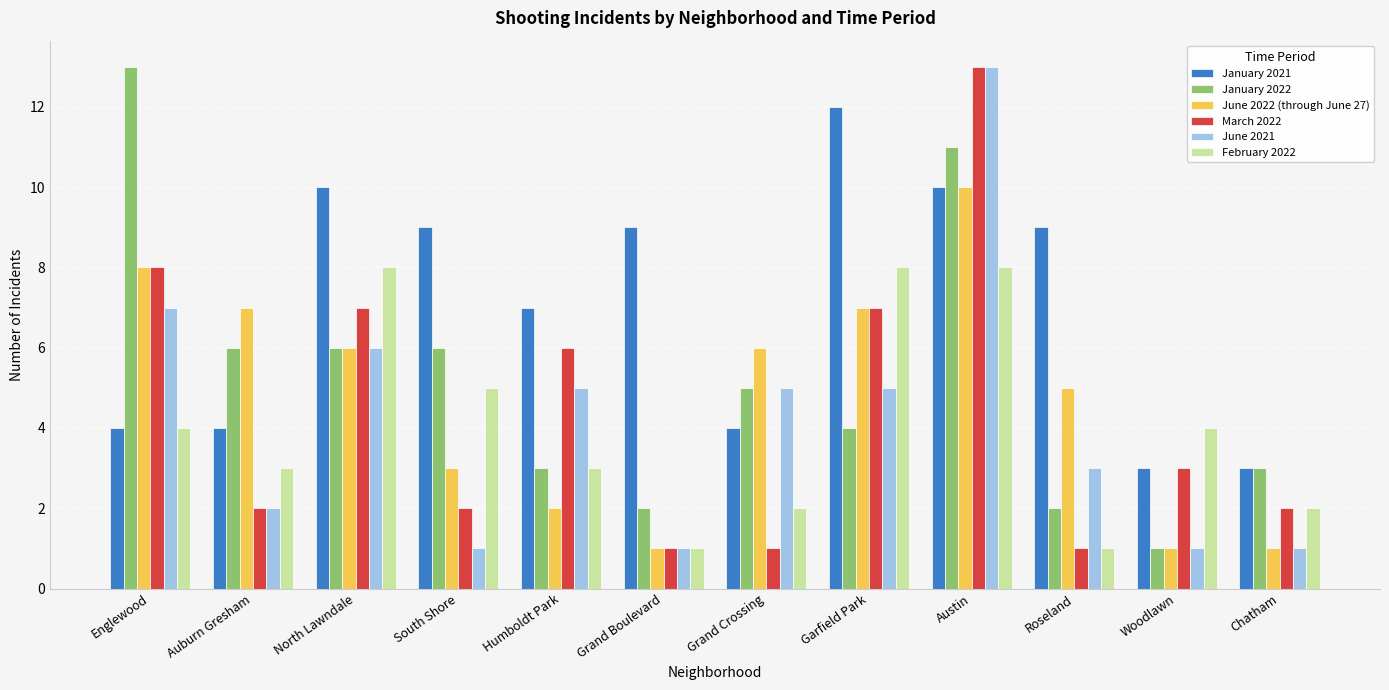

What is the difference between the maximum and minimum values in the February 2022 series?

7